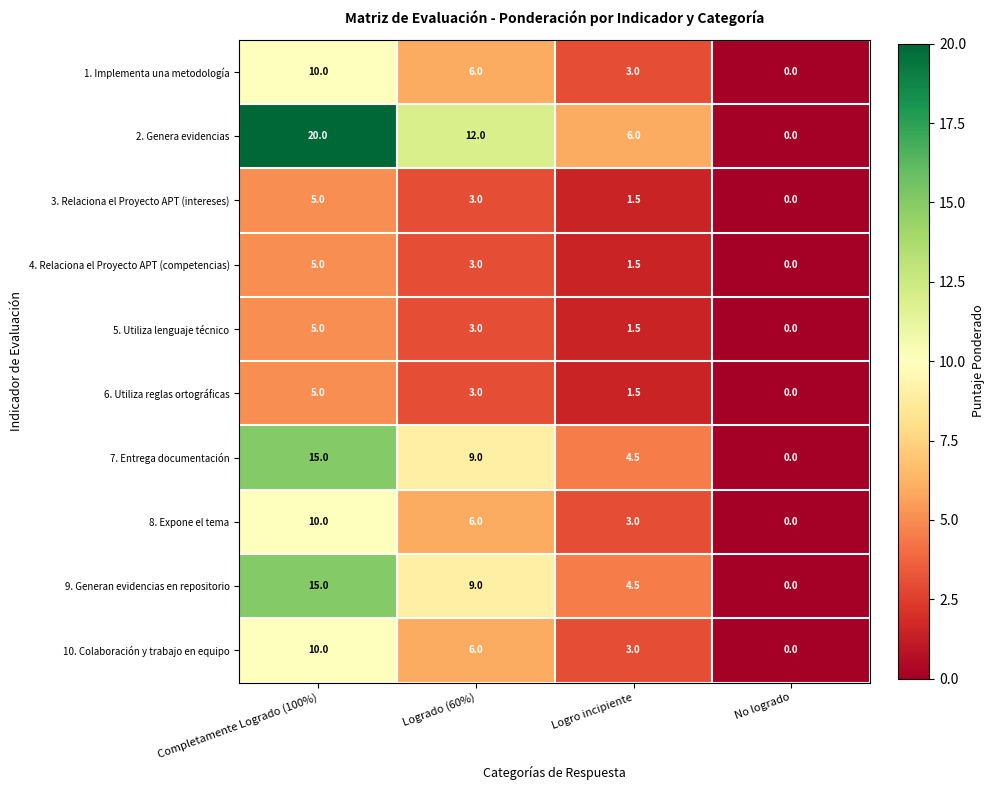

How many data points in 4. Relaciona el Proyecto APT (competencias) are less than 3?

2